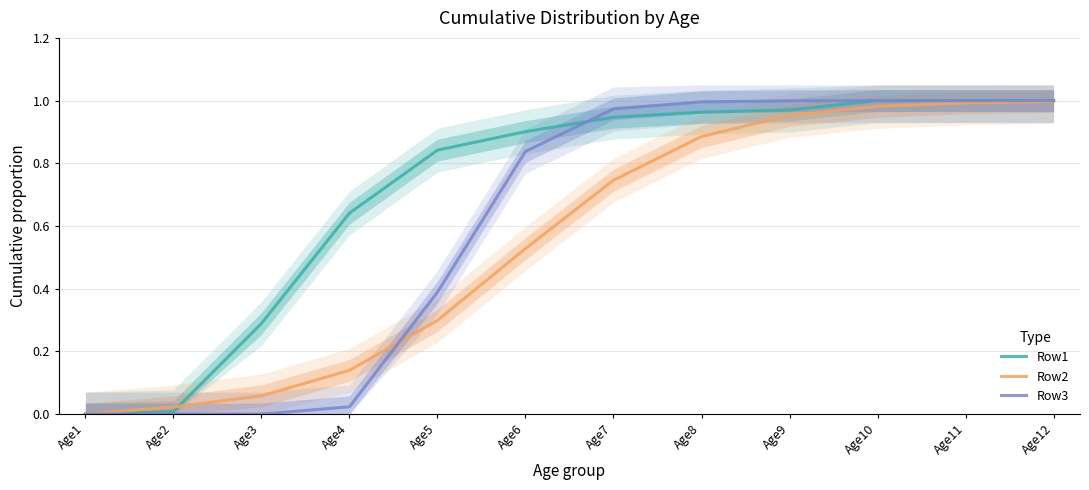

Which has a higher value, Age4 or Age9?

Age9